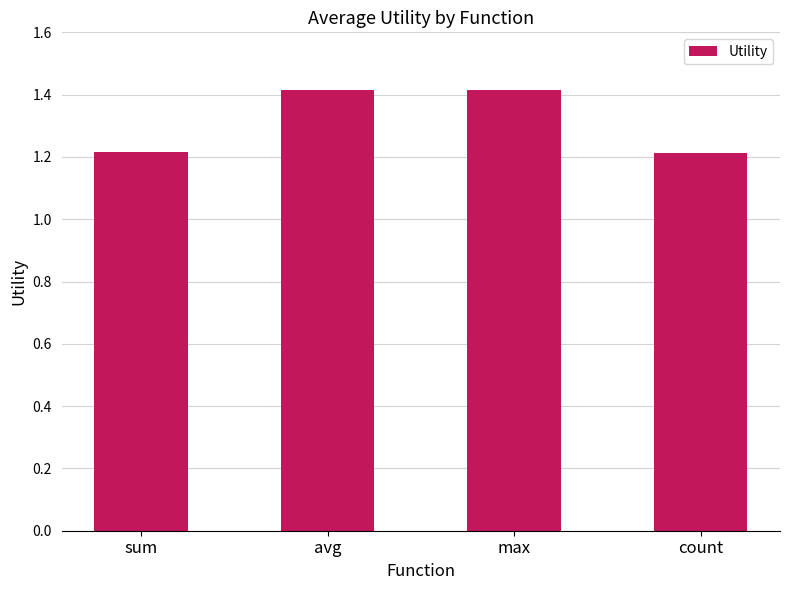

What position from the right is avg?

3